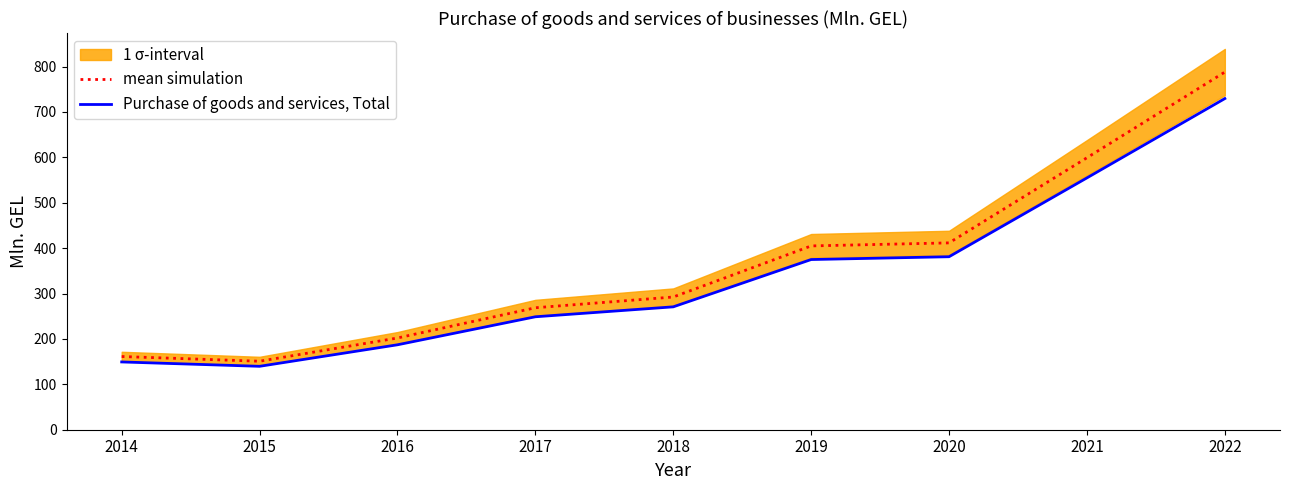

The value of Purchase of goods and services, Total at 2019 is 374.9. True or false?

True